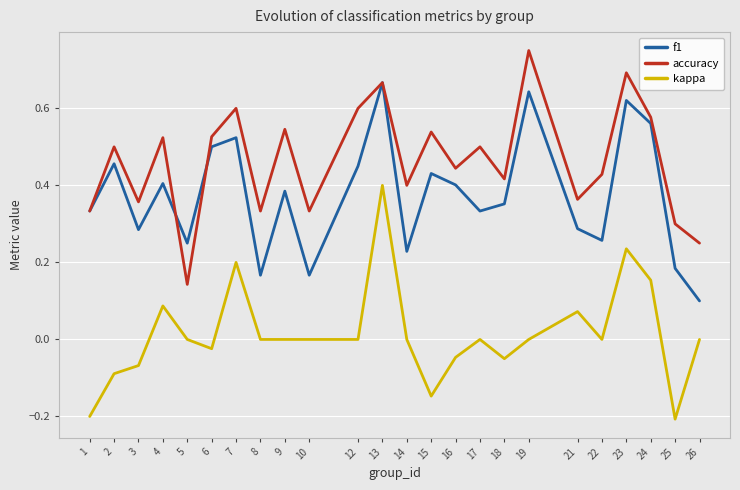

True or false: f1 has a value of 0.1 at 5.

False